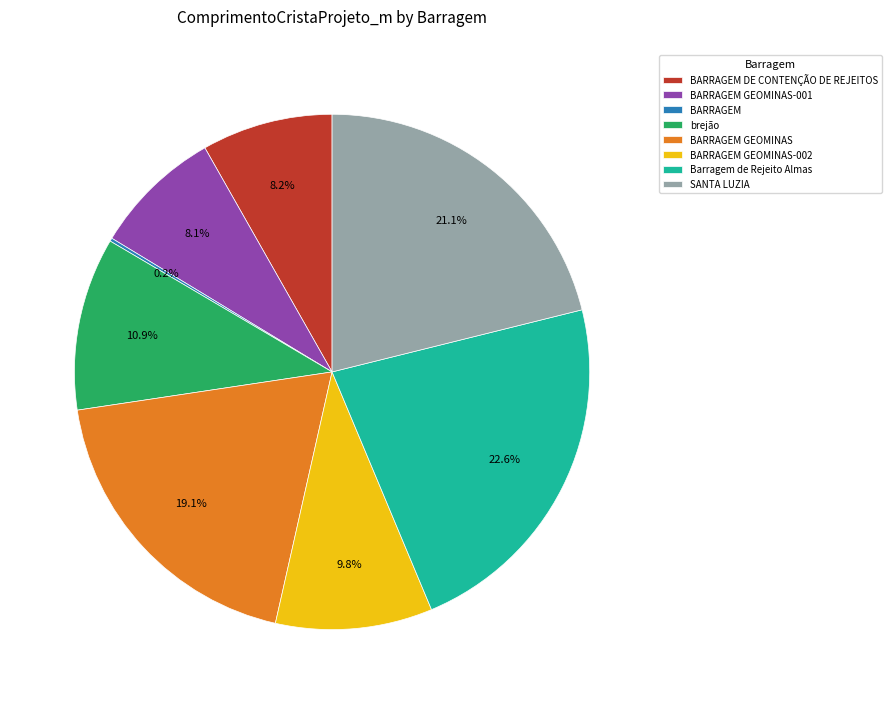

What percentage do brejão and SANTA LUZIA together represent?

32.0%